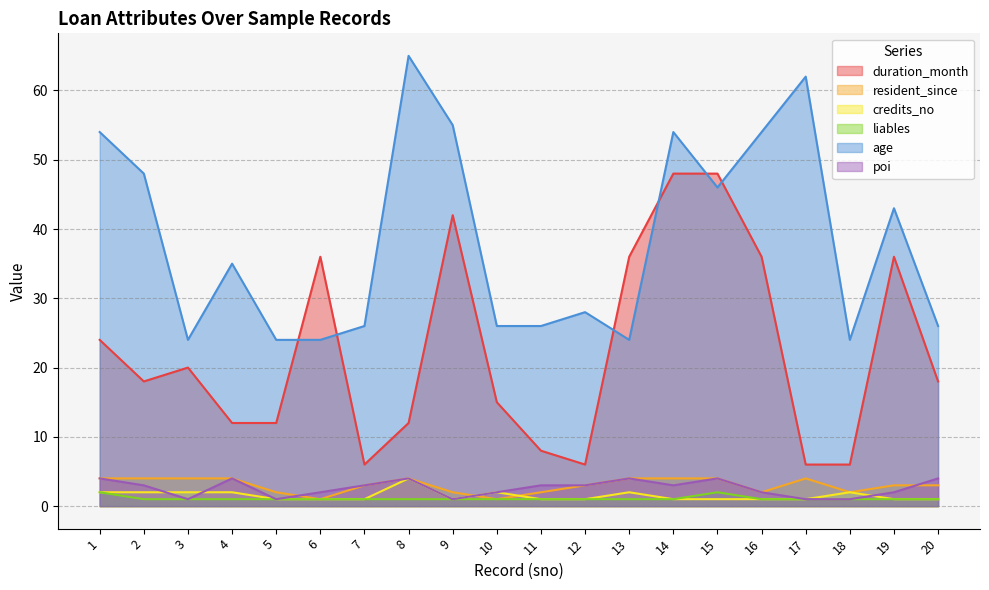

Reading left to right, extract all data points from this chart.

duration_month: 24	18	20	12	12	36	6	12	42	15	8	6	36	48	48	36	6	6	36	18
resident_since: 4	4	4	4	2	1	3	4	2	1	2	3	4	4	4	2	4	2	3	3
credits_no: 2	2	2	2	1	1	1	4	1	2	1	1	2	1	1	1	1	2	1	1
liables: 2	1	1	1	1	1	1	1	1	1	1	1	1	1	2	1	1	1	1	1
age: 54	48	24	35	24	24	26	65	55	26	26	28	24	54	46	54	62	24	43	26
poi: 4	3	1	4	1	2	3	4	1	2	3	3	4	3	4	2	1	1	2	4